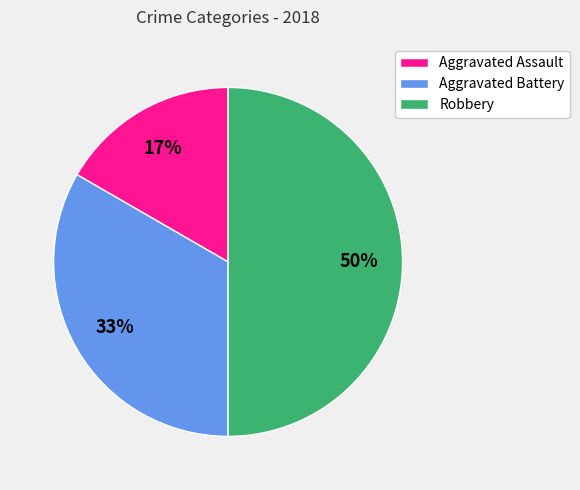

Rank the categories by value from lowest to highest.

Aggravated Assault, Aggravated Battery, Robbery